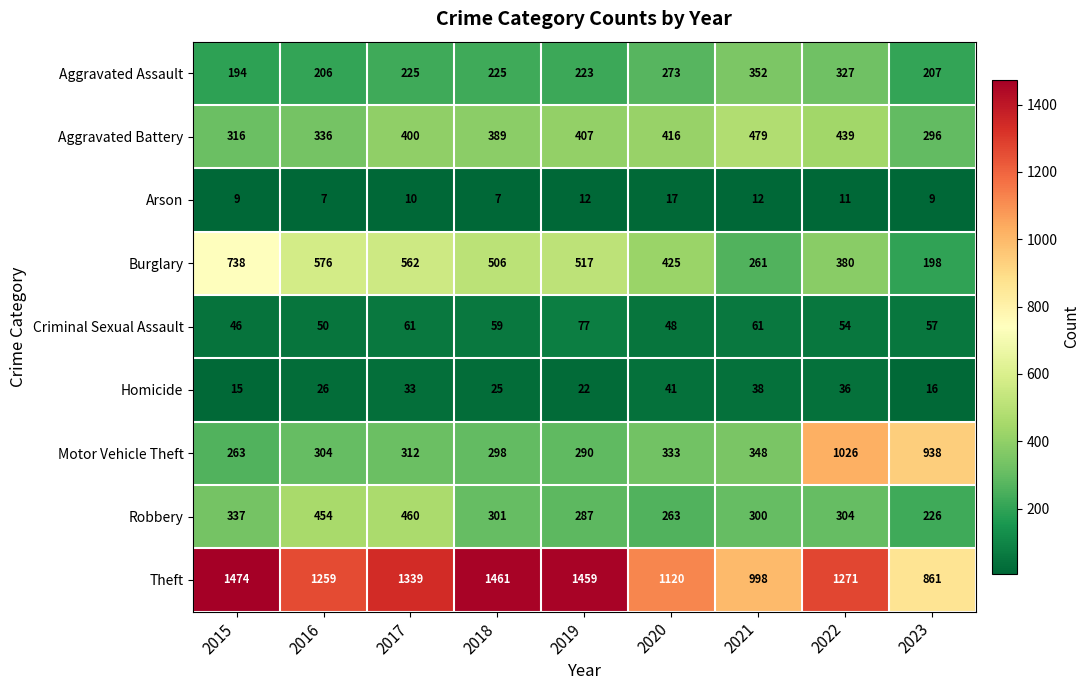

The Motor Vehicle Theft series shows 333 at 2020. True or false?

True